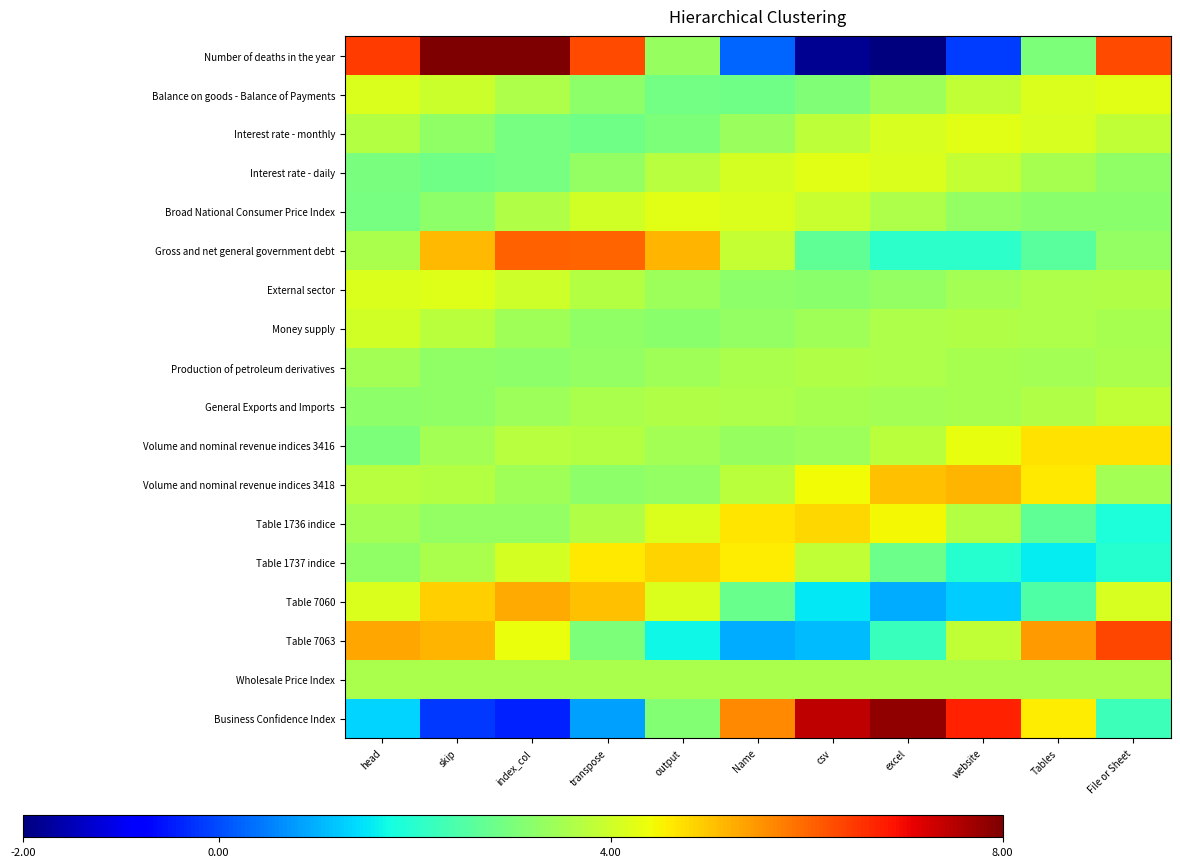

Reading left to right, transcribe all the data shown in this chart.

Number of deaths in the year: head=6.5	skip=8.0	index_col=8.0	transpose=6.3	output=3.3	Name=0.2	csv=-1.8	excel=-2.0	website=-0.2	Tables=3.0	File or Sheet=6.3
Balance on goods - Balance of Payments: head=4.1	skip=4.0	index_col=3.6	transpose=3.2	output=2.9	Name=2.9	csv=3.1	excel=3.4	website=3.8	Tables=4.2	File or Sheet=4.2
Interest rate - monthly: head=3.7	skip=3.3	index_col=3.0	transpose=2.8	output=3.0	Name=3.4	csv=3.8	excel=4.1	website=4.2	Tables=4.1	File or Sheet=3.8
Interest rate - daily: head=3.0	skip=2.8	index_col=3.0	transpose=3.3	output=3.7	Name=4.1	csv=4.2	excel=4.1	website=3.9	Tables=3.5	File or Sheet=3.3
Broad National Consumer Price Index: head=2.9	skip=3.2	index_col=3.6	transpose=4.0	output=4.2	Name=4.2	csv=3.9	excel=3.6	website=3.3	Tables=3.2	File or Sheet=3.2
Gross and net general government debt: head=3.6	skip=5.1	index_col=6.0	transpose=6.0	output=5.2	Name=3.9	csv=2.7	excel=2.0	website=2.0	Tables=2.6	File or Sheet=3.3
External sector: head=4.2	skip=4.2	index_col=4.0	transpose=3.7	output=3.4	Name=3.2	csv=3.2	excel=3.3	website=3.5	Tables=3.6	File or Sheet=3.7
Money supply: head=4.0	skip=3.8	index_col=3.4	transpose=3.2	output=3.2	Name=3.3	csv=3.5	excel=3.6	website=3.6	Tables=3.6	File or Sheet=3.5
Production of petroleum derivatives: head=3.5	skip=3.3	index_col=3.2	transpose=3.3	output=3.4	Name=3.6	csv=3.6	excel=3.6	website=3.5	Tables=3.5	File or Sheet=3.5
General Exports and Imports: head=3.2	skip=3.3	index_col=3.4	transpose=3.6	output=3.6	Name=3.6	csv=3.5	excel=3.5	website=3.5	Tables=3.7	File or Sheet=3.8
Volume and nominal revenue indices 3416: head=3.0	skip=3.5	index_col=3.7	transpose=3.7	output=3.5	Name=3.3	csv=3.4	excel=3.8	website=4.3	Tables=4.7	File or Sheet=4.7
Volume and nominal revenue indices 3418: head=3.7	skip=3.7	index_col=3.4	transpose=3.2	output=3.3	Name=3.7	csv=4.4	excel=5.0	website=5.2	Tables=4.6	File or Sheet=3.5
Table 1736 indice: head=3.5	skip=3.3	index_col=3.3	transpose=3.6	output=4.2	Name=4.6	csv=4.8	excel=4.5	website=3.7	Tables=2.7	File or Sheet=1.9
Table 1737 indice: head=3.3	skip=3.6	index_col=4.1	transpose=4.6	output=4.8	Name=4.6	csv=3.8	excel=2.8	website=2.0	Tables=1.6	File or Sheet=1.9
Table 7060: head=4.1	skip=4.9	index_col=5.3	transpose=5.1	output=4.1	Name=2.8	csv=1.6	excel=0.9	website=1.2	Tables=2.5	File or Sheet=4.1
Table 7063: head=5.3	skip=5.2	index_col=4.3	transpose=3.0	output=1.7	Name=1.0	csv=1.1	excel=2.2	website=3.8	Tables=5.4	File or Sheet=6.4
Wholesale Price Index: head=3.6	skip=3.6	index_col=3.6	transpose=3.6	output=3.6	Name=3.6	csv=3.6	excel=3.6	website=3.6	Tables=3.6	File or Sheet=3.6
Business Confidence Index: head=1.3	skip=-0.2	index_col=-0.4	transpose=0.8	output=3.1	Name=5.6	csv=7.4	excel=7.8	website=6.7	Tables=4.6	File or Sheet=2.2